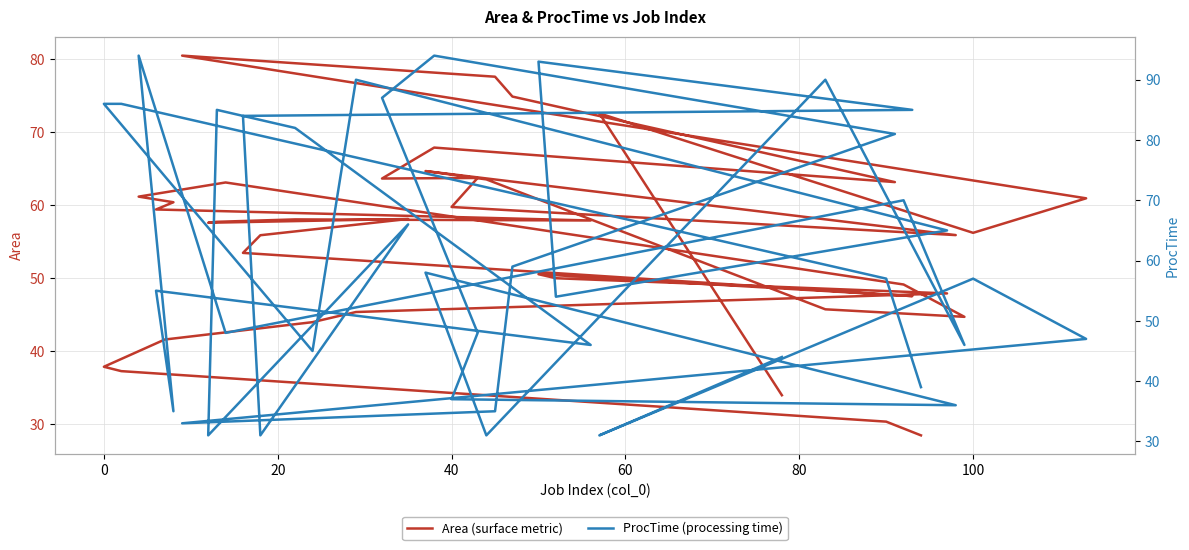

How many data points in Area (surface metric) are less than 57?

19